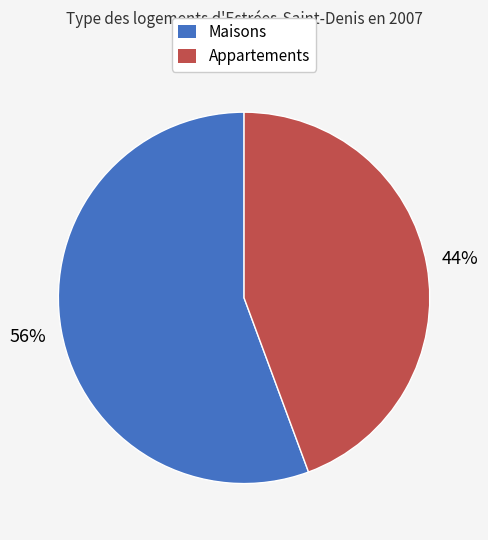

Do Maisons and Appartements together represent more than half of the pie?

Yes